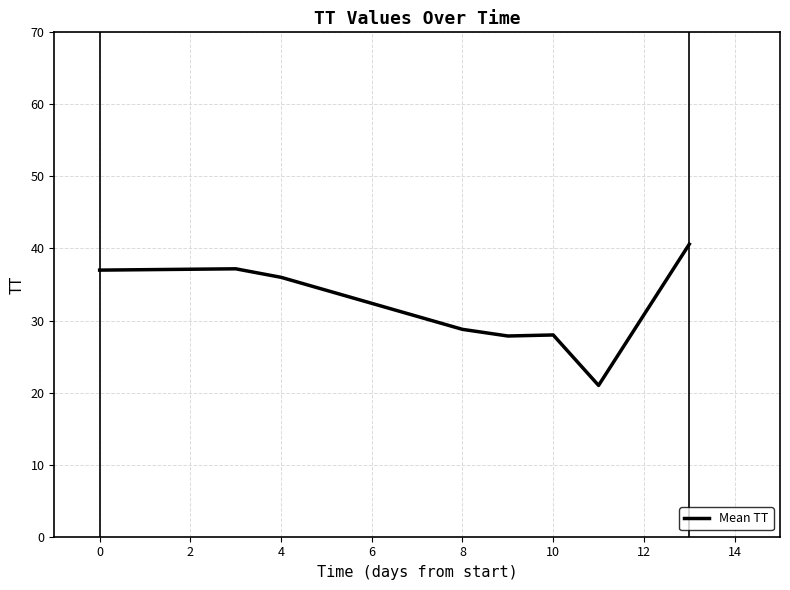

What is the greatest value displayed?

40.6